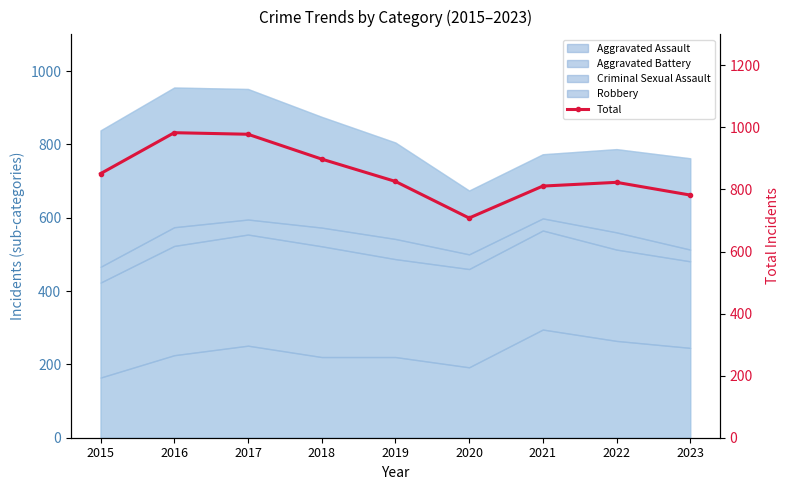

True or false: the data shows 1375 at 2017.

False